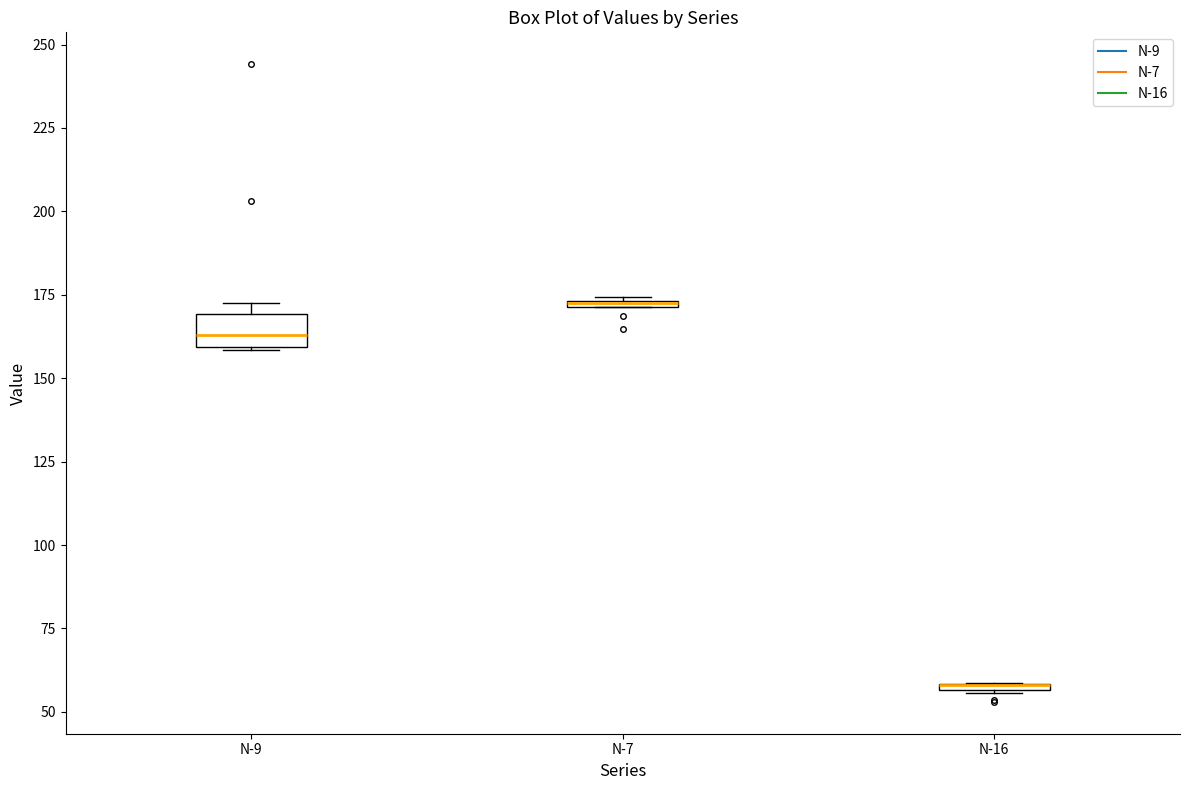

Where is the upper edge of the box for N-7 on the y-axis? The values are not printed on the chart, so give them approximately, as read against the axis.

175